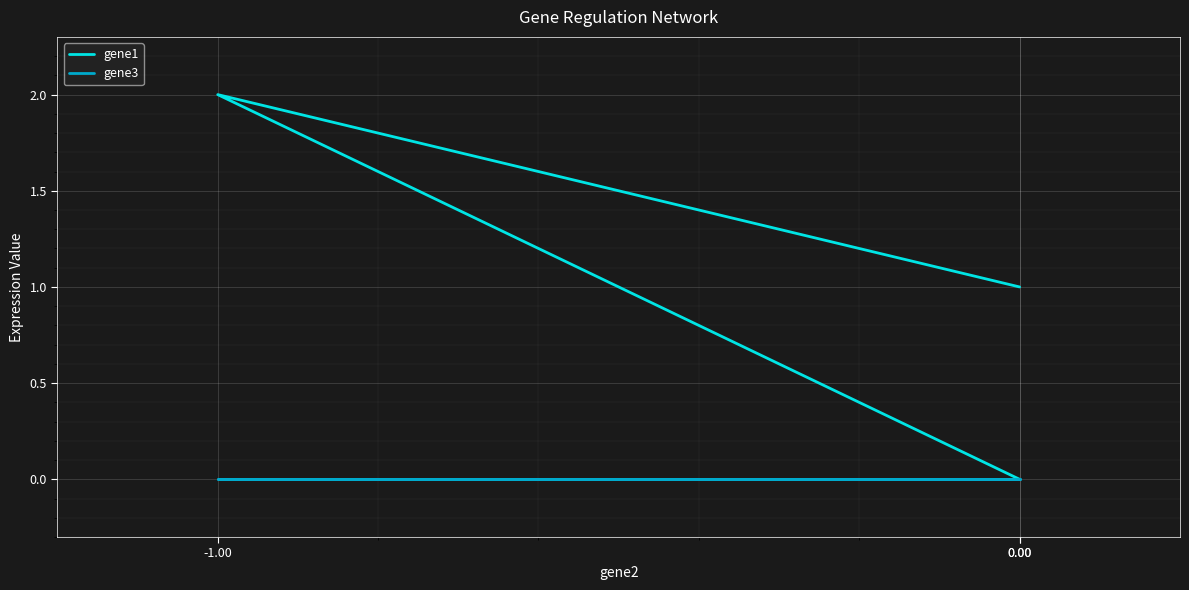

List the series in order of their peak value, lowest first.

gene3, gene1